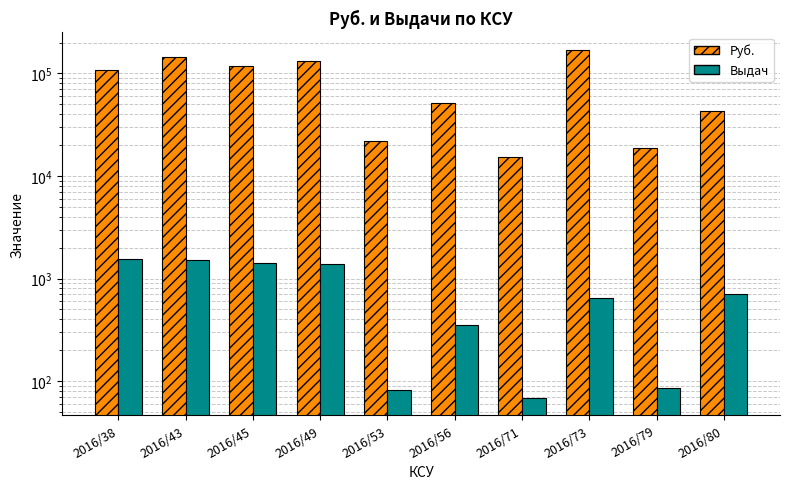

Is it true that Выдач equals 1553 at 2016/38?

True